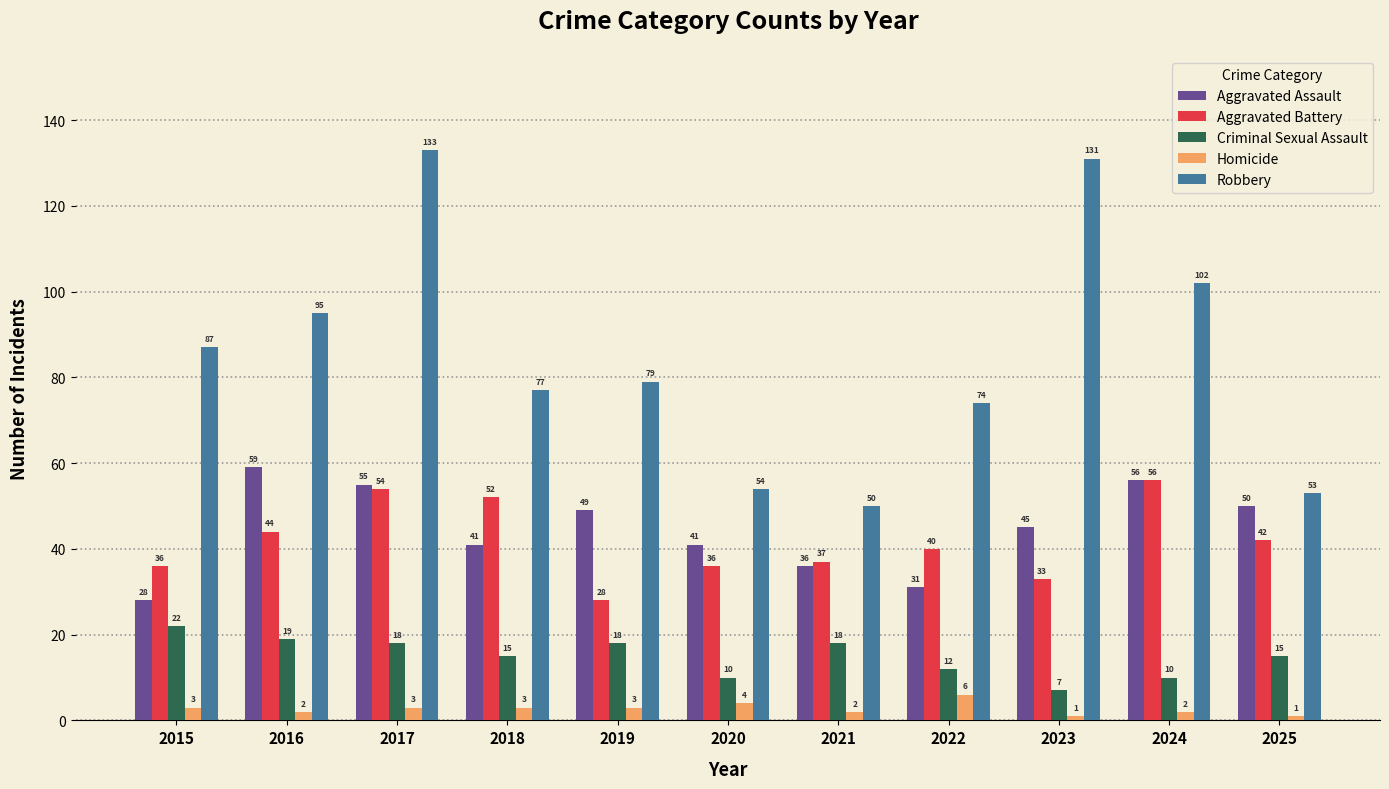

Which series has the largest range (max minus min)?

Robbery